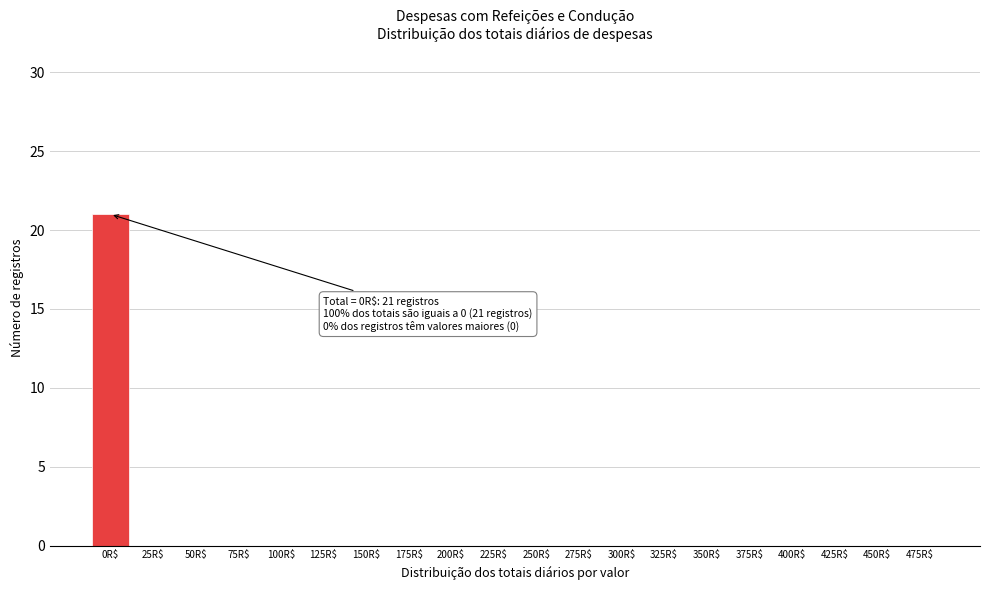

What is the maximum value shown in the chart?

21